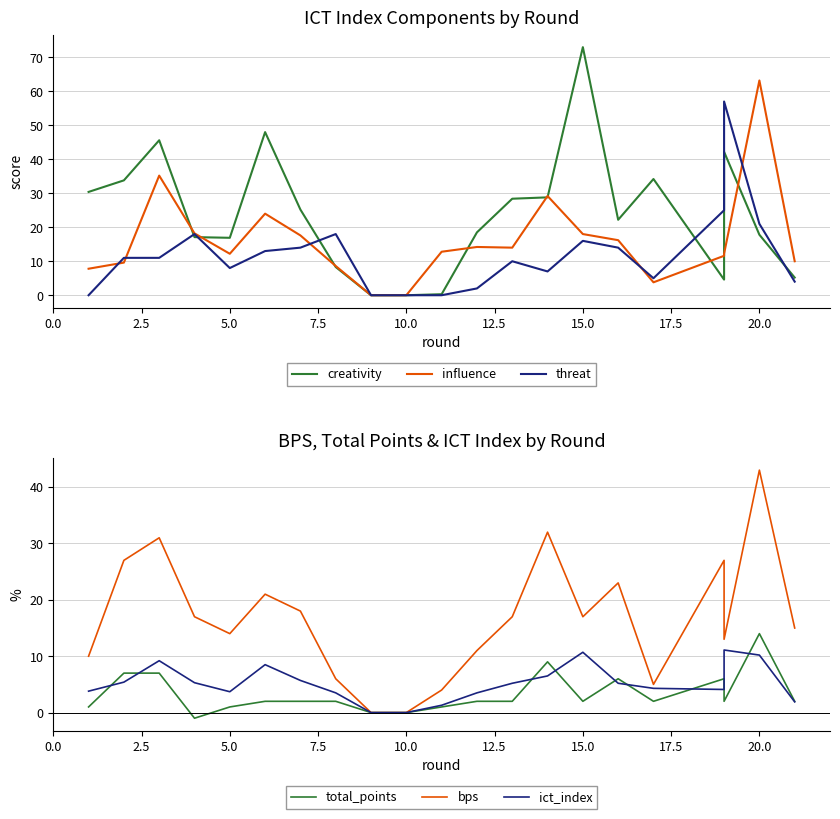

Which series has the largest total across all categories?

creativity